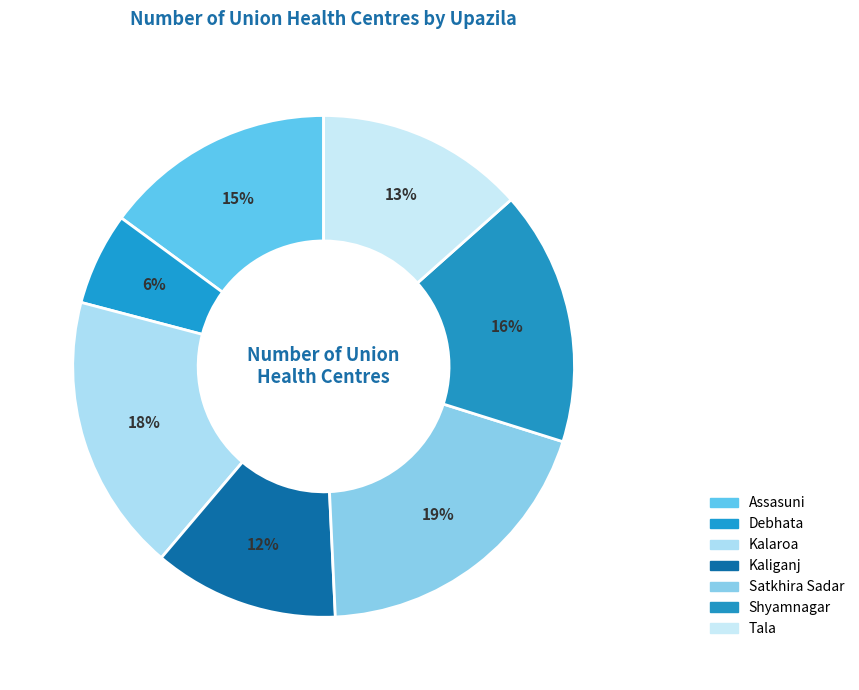

How many segments does this pie chart have?

7